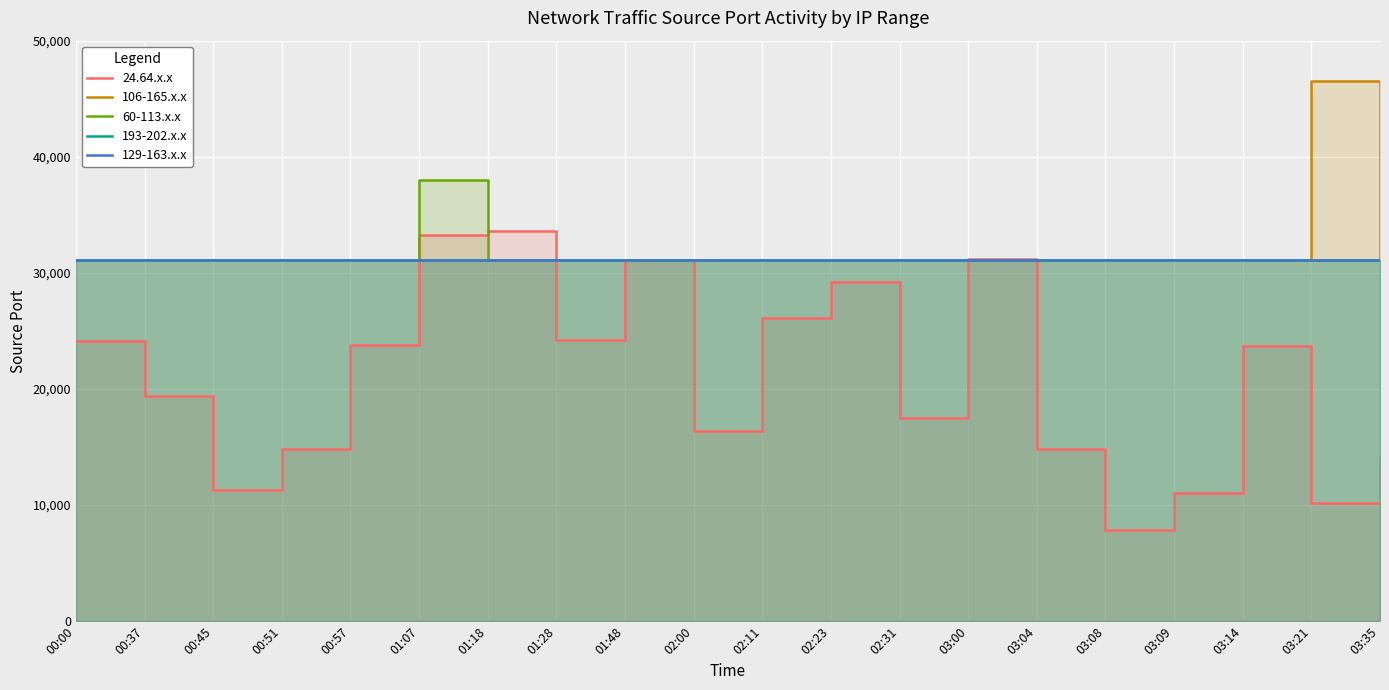

How many lines are shown in the chart?

5